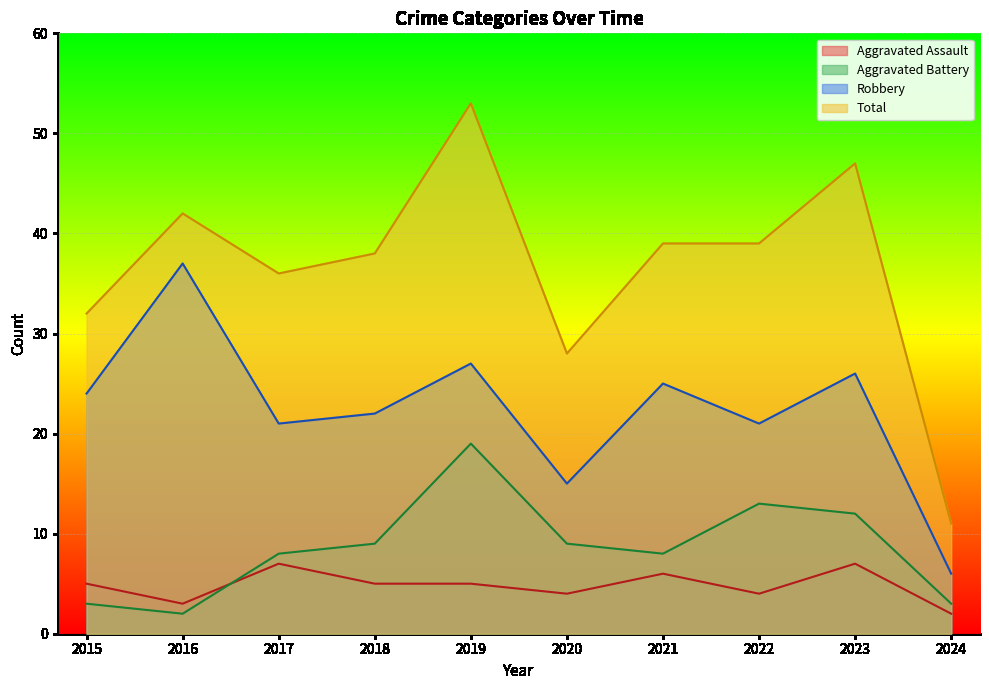

How many lines are shown in the chart?

4